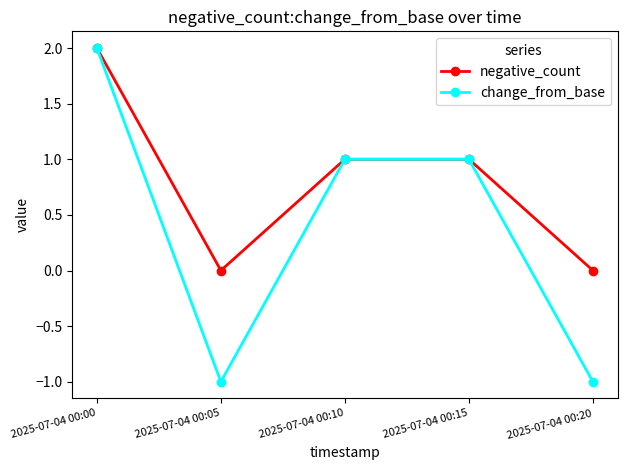

What is the maximum value shown in the chart?

2